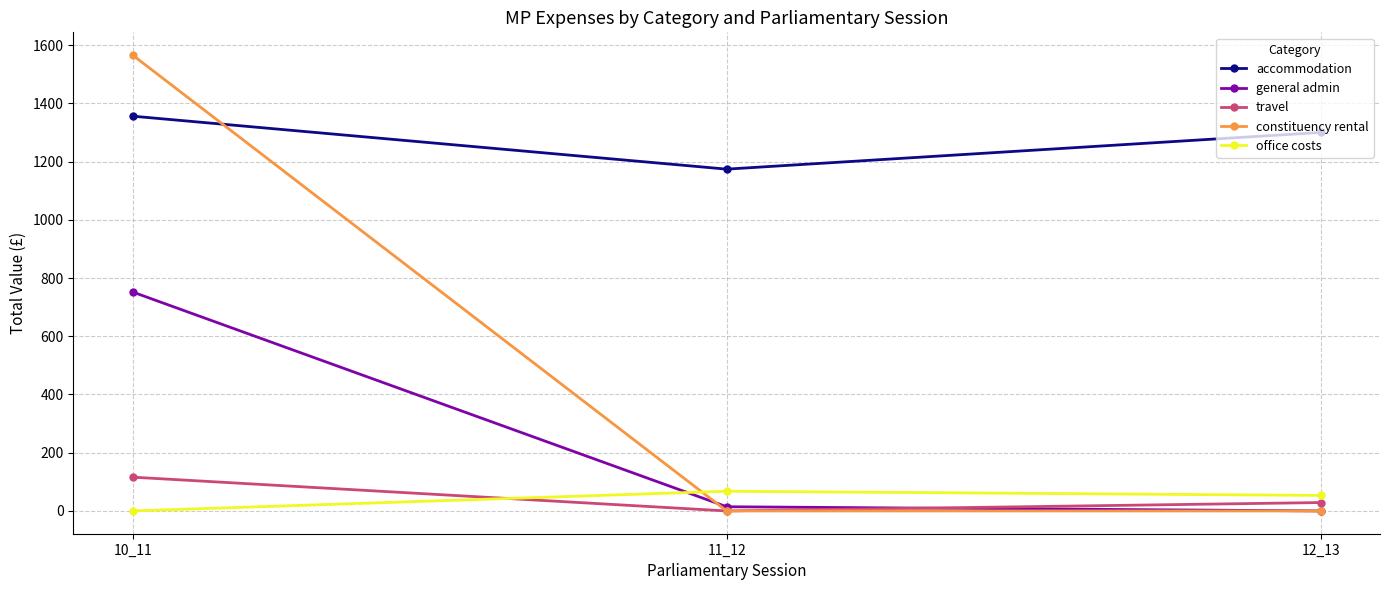

What are all the series names shown in the legend?

accommodation, general admin, travel, constituency rental, office costs